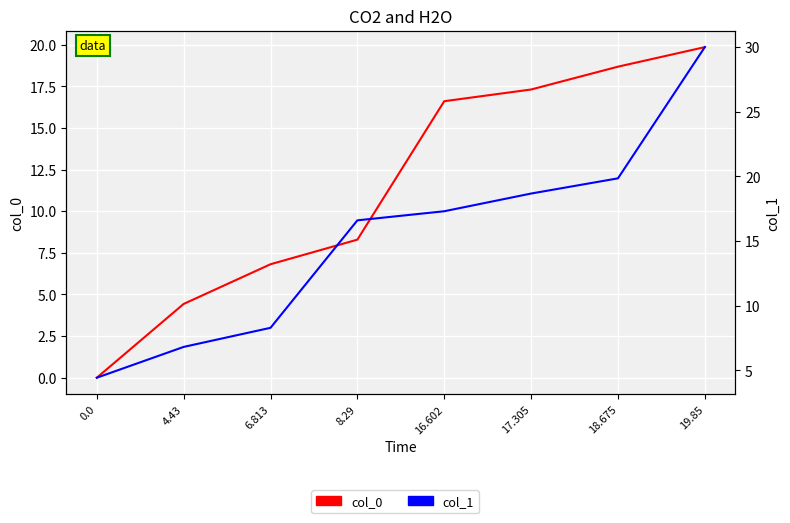

Between 4.43 and 8.29, which is larger?

8.29